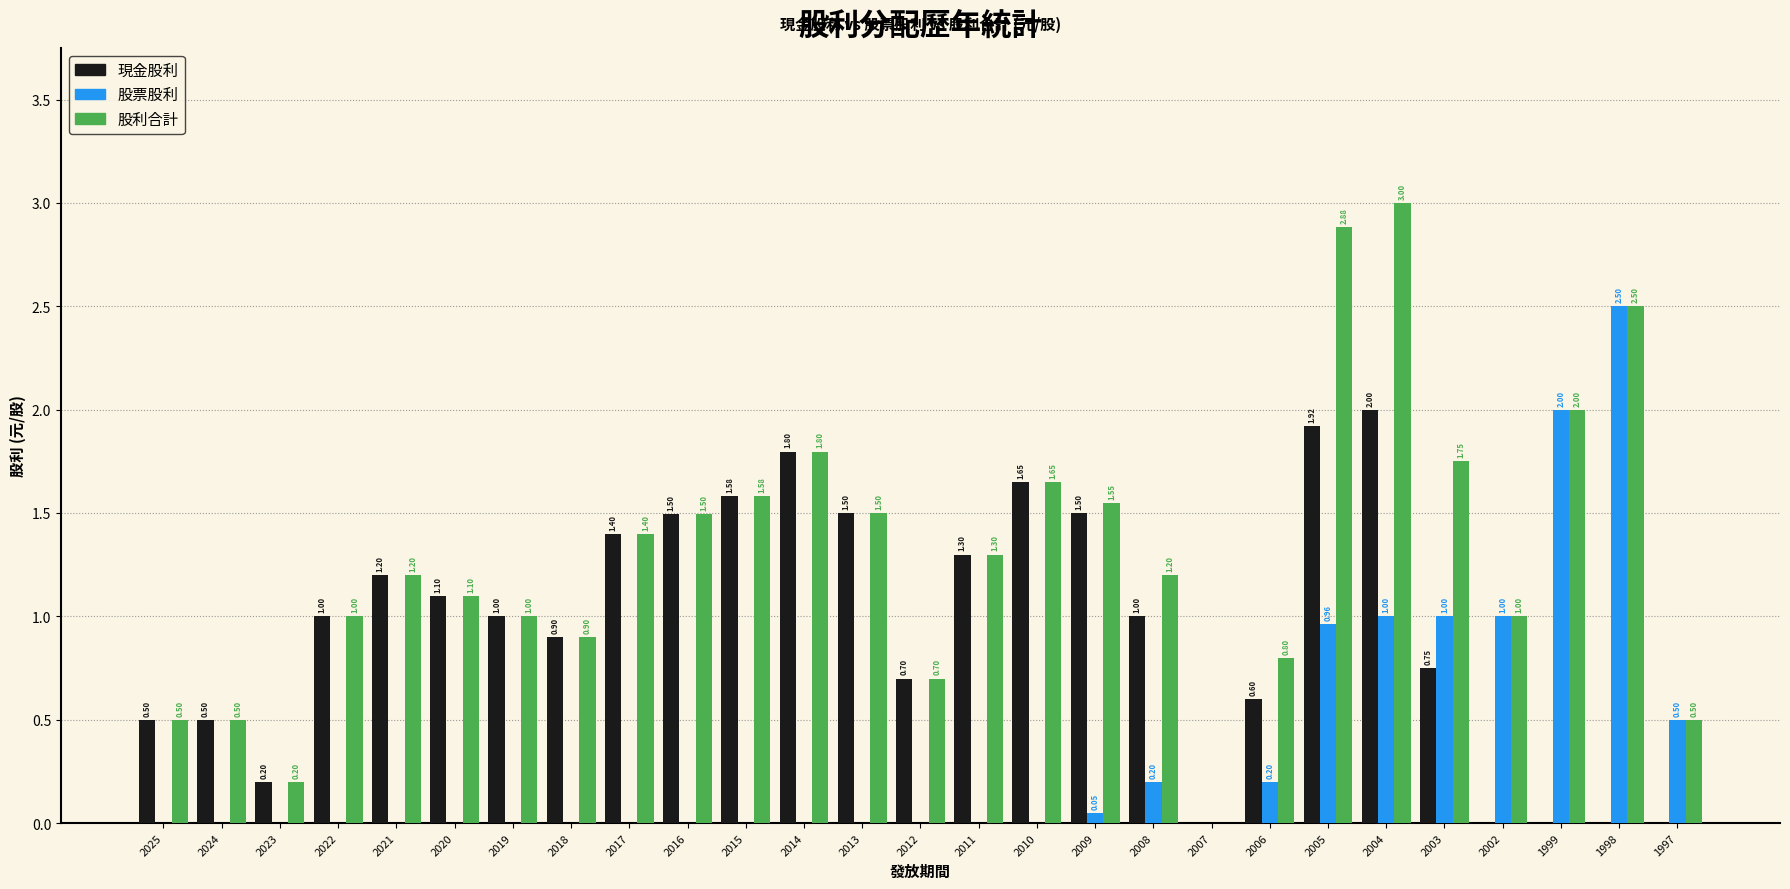

What is the total value across all series at 2010?

3.3